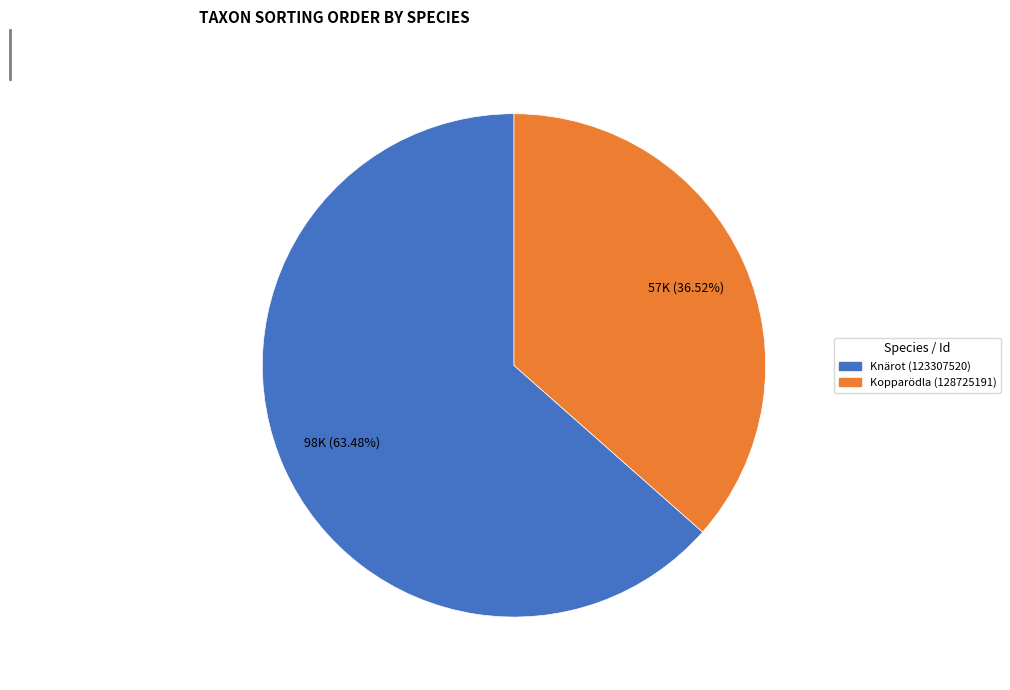

Combined, what portion of the pie is Kopparödla (128725191) and Knärot (123307520)?

100.0%